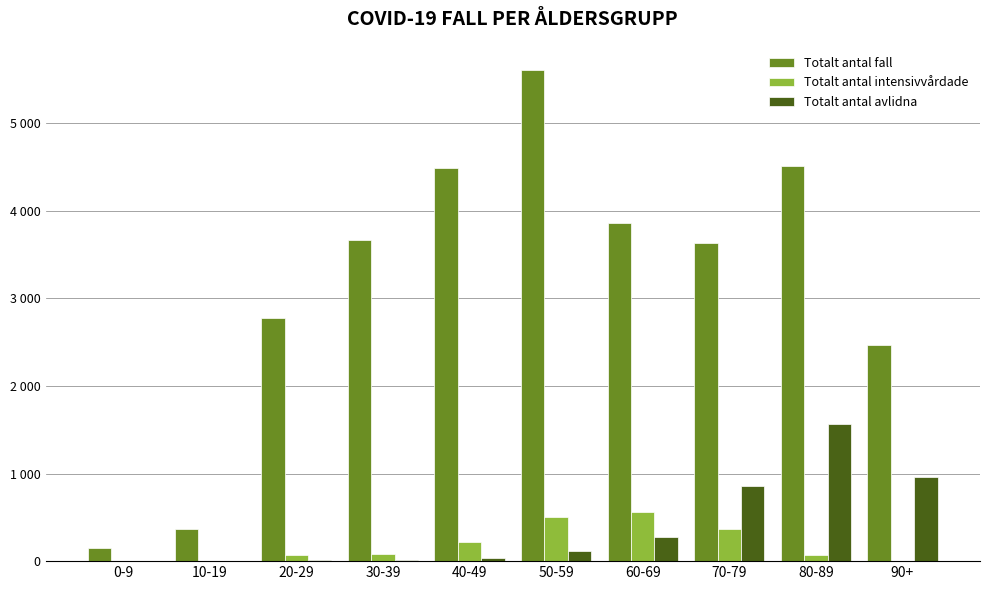

Is it true that Totalt antal fall equals 4510 at 80-89?

True